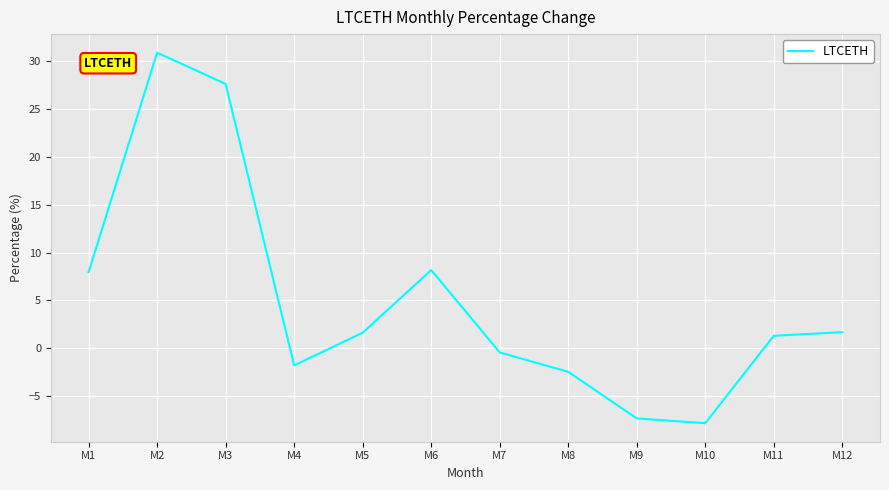

Between M6 and M5, which is larger?

M6